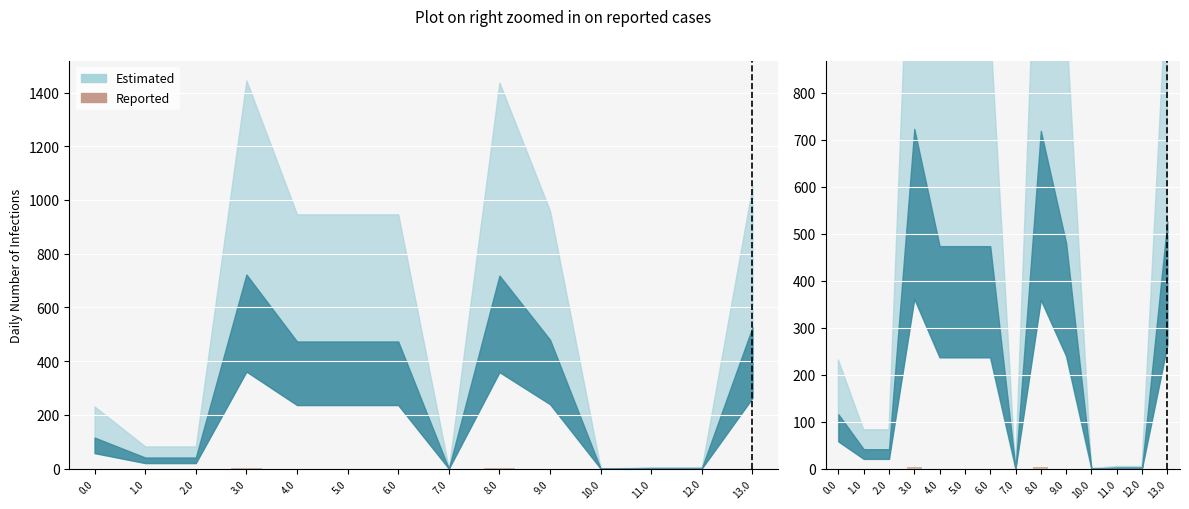

Reading right to left, what are all the values shown in this chart?

0.0	0.0	0.0	0.0	0.0	3.2	0.0	0.0	0.0	0.0	2.5	0.0	0.0	0.0